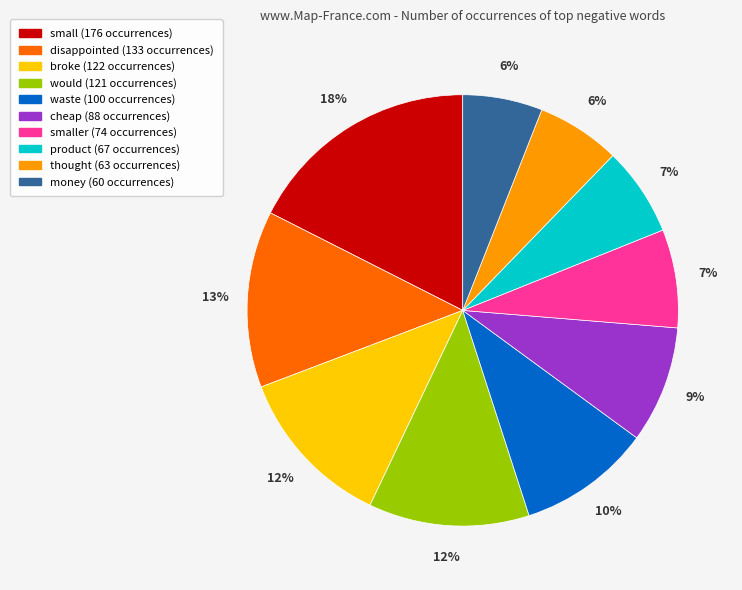

Is there a majority slice in this chart?

No